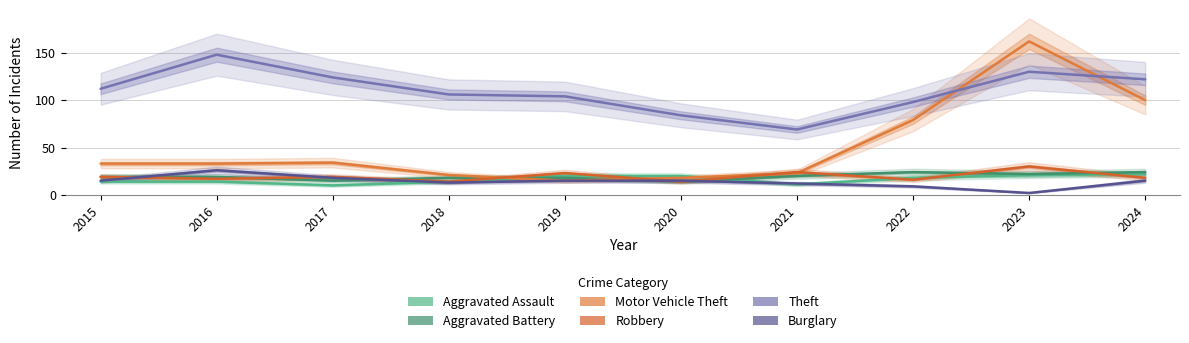

Reading left to right, extract all data points from this chart.

Aggravated Assault: 14	14	10	14	20	20	11	18	21	22
Aggravated Battery: 19	19	15	18	18	14	20	24	22	24
Motor Vehicle Theft: 33	33	34	21	15	18	23	79	162	100
Robbery: 19	17	19	14	23	14	24	16	30	18
Theft: 112	148	124	106	104	84	69	98	130	122
Burglary: 15	26	18	13	15	15	12	9	2	15